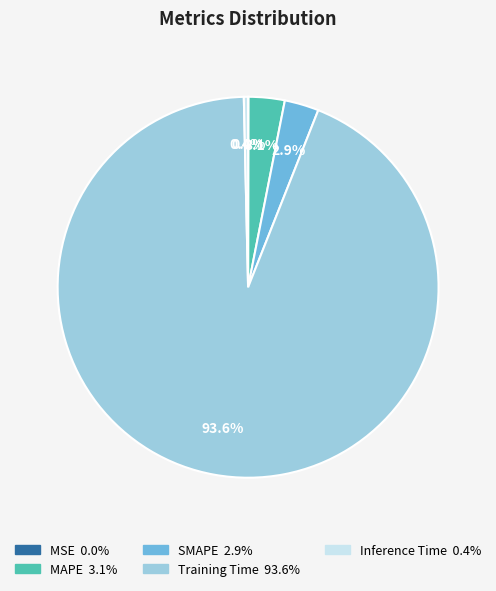

What is the total percentage of SMAPE and MAPE?

6.0%